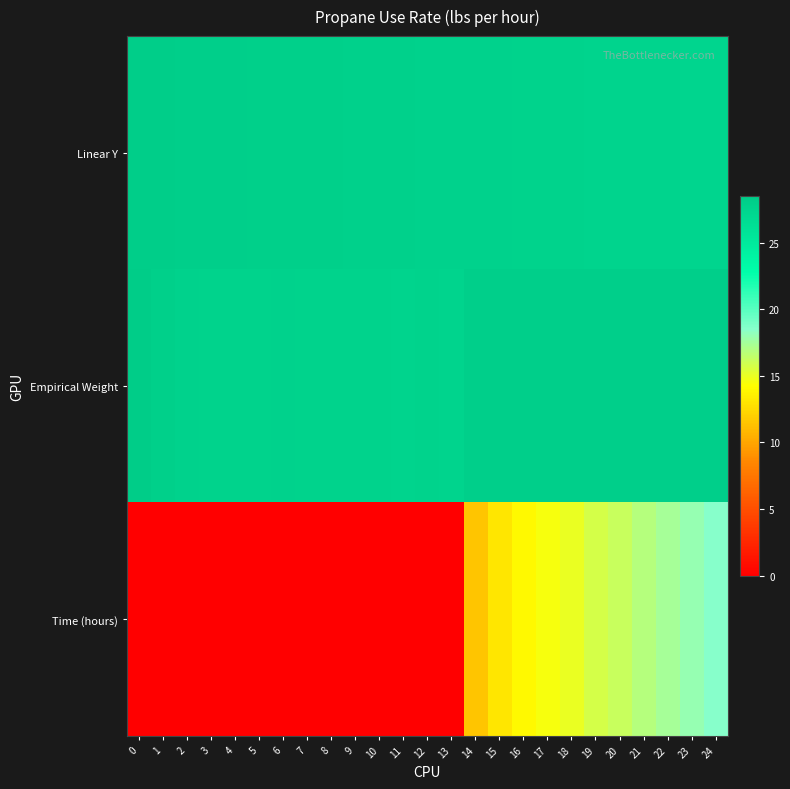

Reading left to right, transcribe all the data shown in this chart.

Linear Y: 0=28.2	1=28.2	2=28.1	3=28.1	4=28.1	5=28.1	6=28.0	7=28.0	8=28.0	9=27.9	10=27.9	11=27.9	12=27.8	13=27.8	14=27.8	15=27.7	16=27.7	17=27.7	18=27.6	19=27.6	20=27.6	21=27.5	22=27.5	23=27.5	24=27.4
Empirical Weight: 0=28.3	1=27.9	2=27.8	3=27.6	4=27.7	5=27.7	6=27.8	7=27.7	8=27.6	9=27.7	10=27.7	11=27.5	12=27.7	13=27.6	14=28.1	15=28.1	16=28.1	17=28.1	18=28.1	19=28.1	20=28.1	21=28.1	22=28.1	23=28.1	24=28.1
Time (hours): 0=0.0	1=0.0	2=0.0	3=0.0	4=0.0	5=0.0	6=0.0	7=0.0	8=0.0	9=0.0	10=0.0	11=0.0	12=0.0	13=0.0	14=11.5	15=13.1	16=13.9	17=14.5	18=15.0	19=15.7	20=16.2	21=16.9	22=17.4	23=18.0	24=18.6